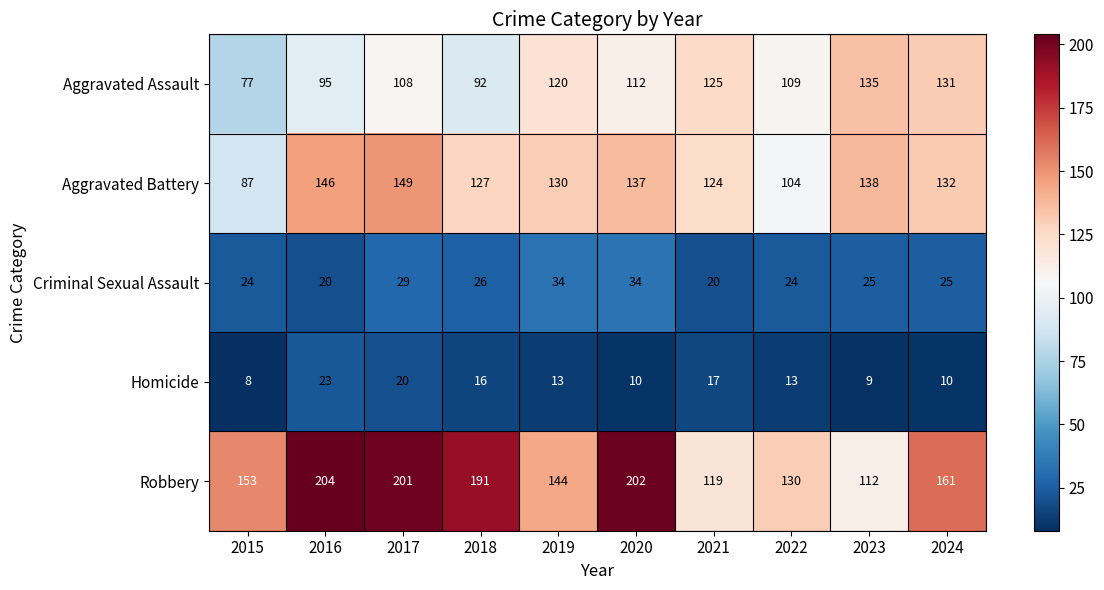

What value does the Aggravated Assault series have at 2023, to the nearest 10?

140